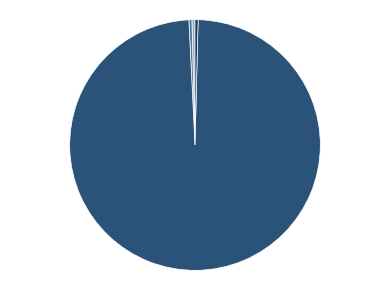

Is it true that SMAPE is 0% of the pie?

True